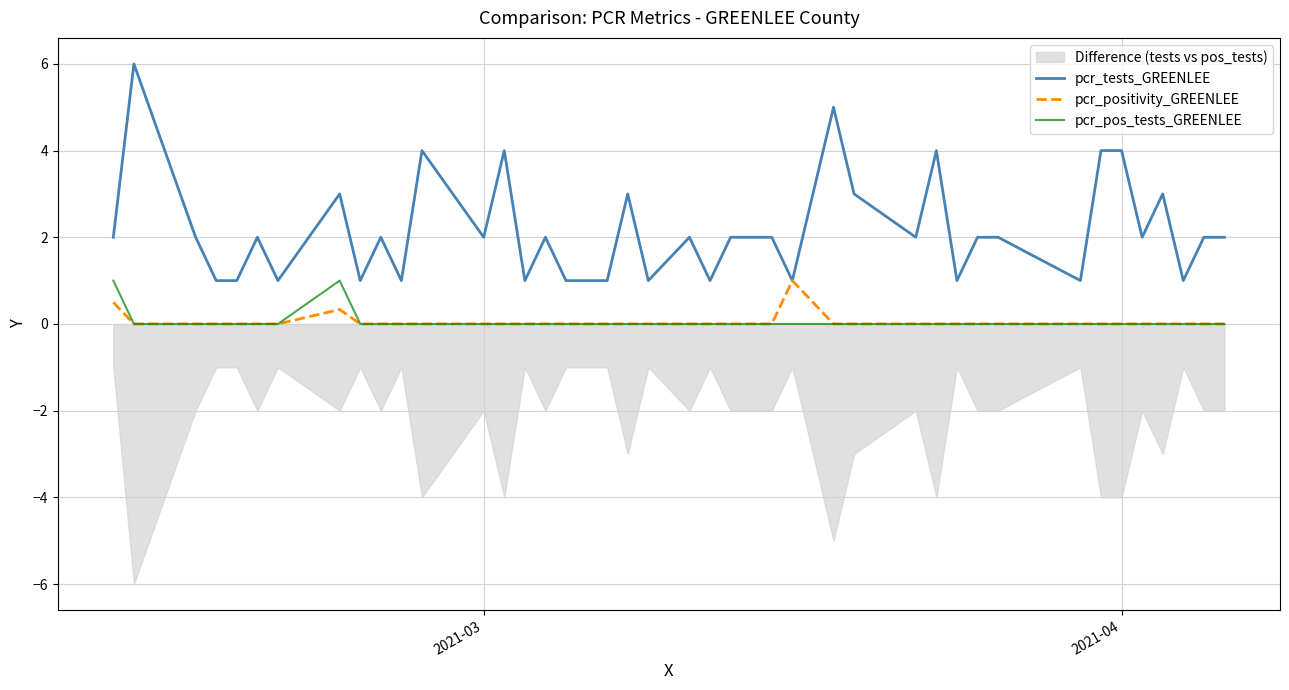

What is the highest value of the pcr_pos_tests_GREENLEE series?

1.0